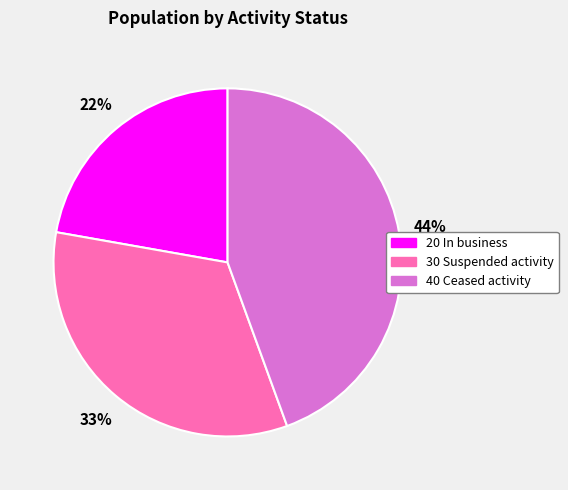

Which has a higher value, 30 Suspended activity or 20 In business?

30 Suspended activity